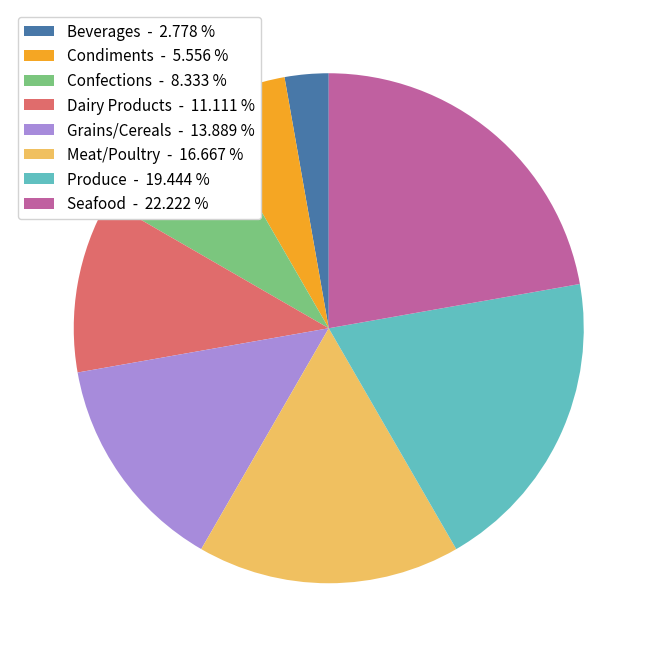

How many segments does this pie chart have?

8